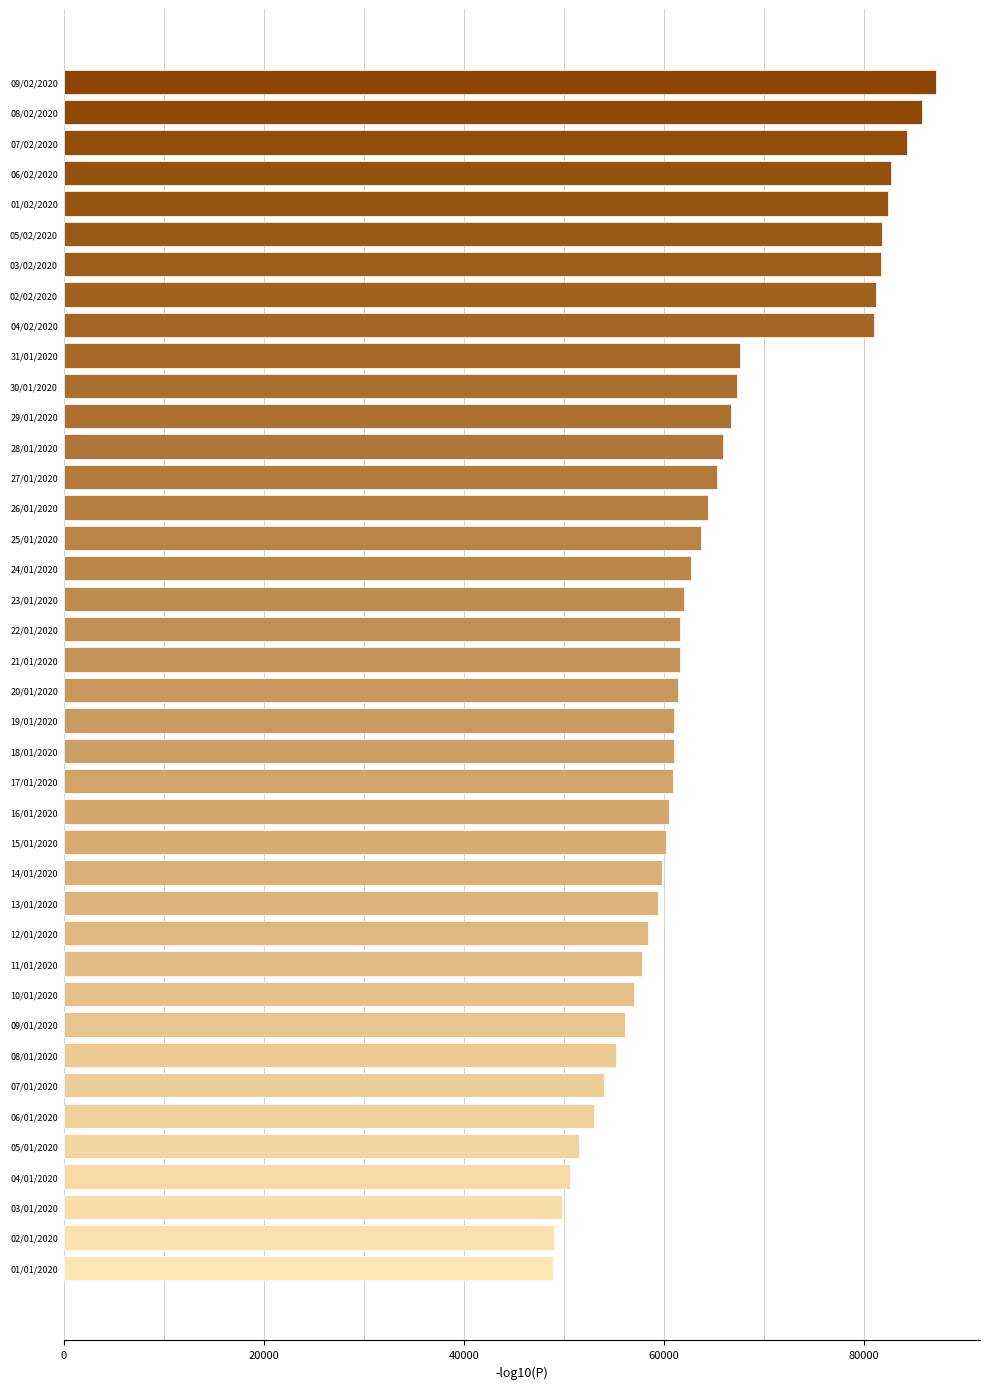

The value at 03/02/2020 is 36407. True or false?

False